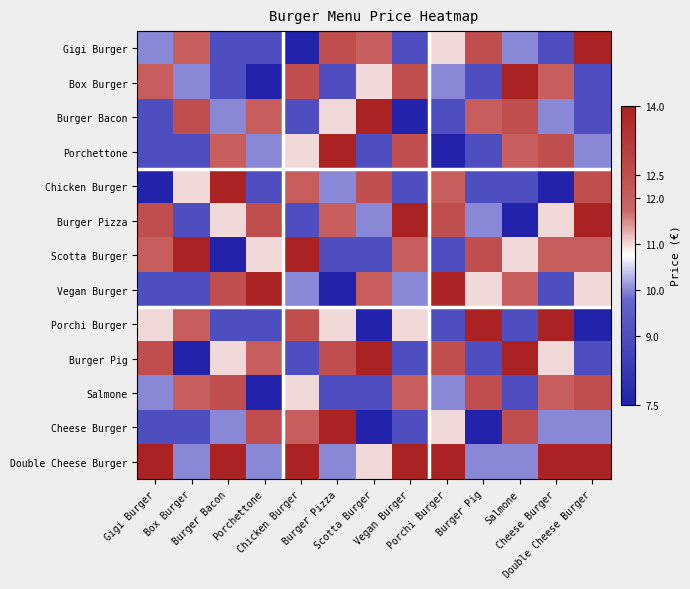

Which category has the lowest value across all series?

Chicken Burger